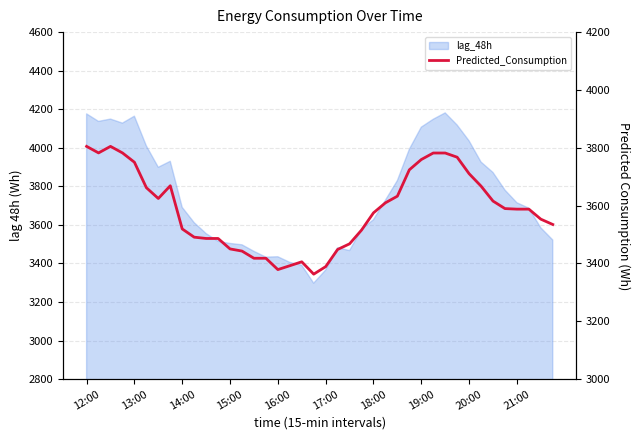

The value at 30 is 6790.0. True or false?

False